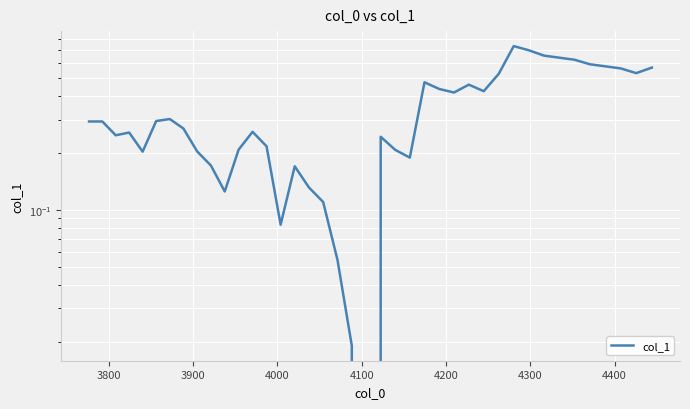

What is the sum of all values?

13.5